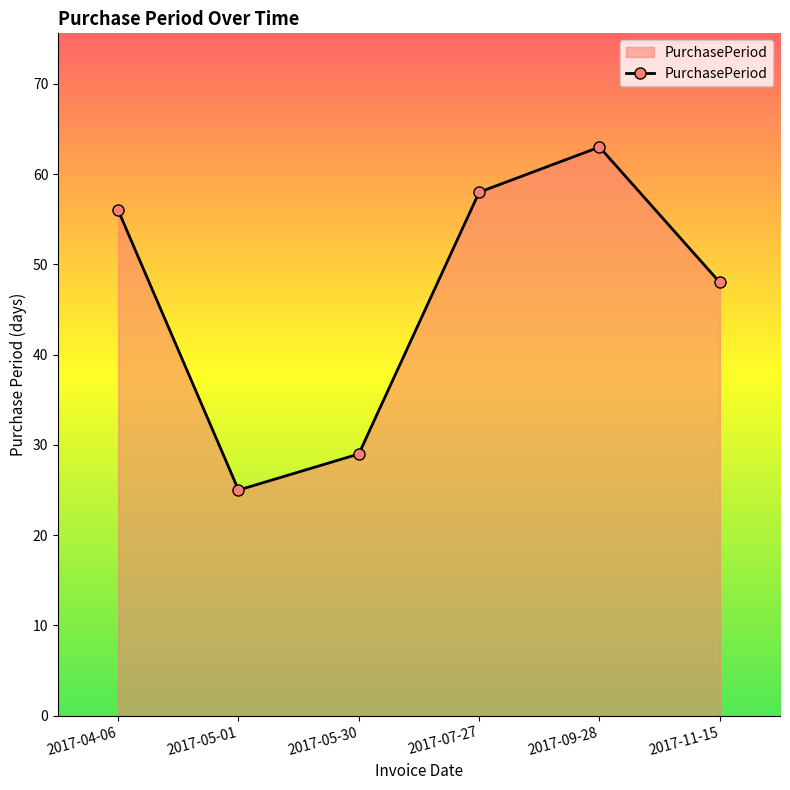

What is the difference between the maximum and minimum values?

38